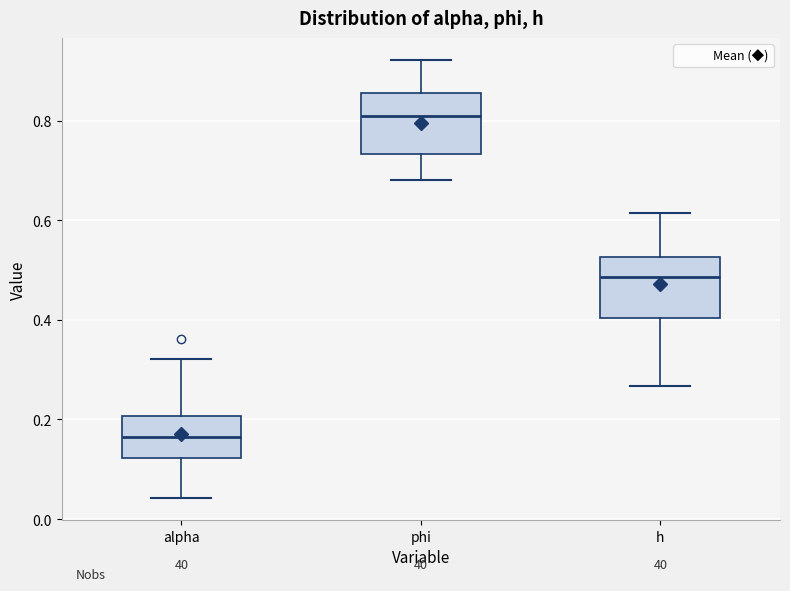

Where does the median line of the box for phi sit on the y-axis? The values are not printed on the chart, so give them approximately, as read against the axis.

0.80